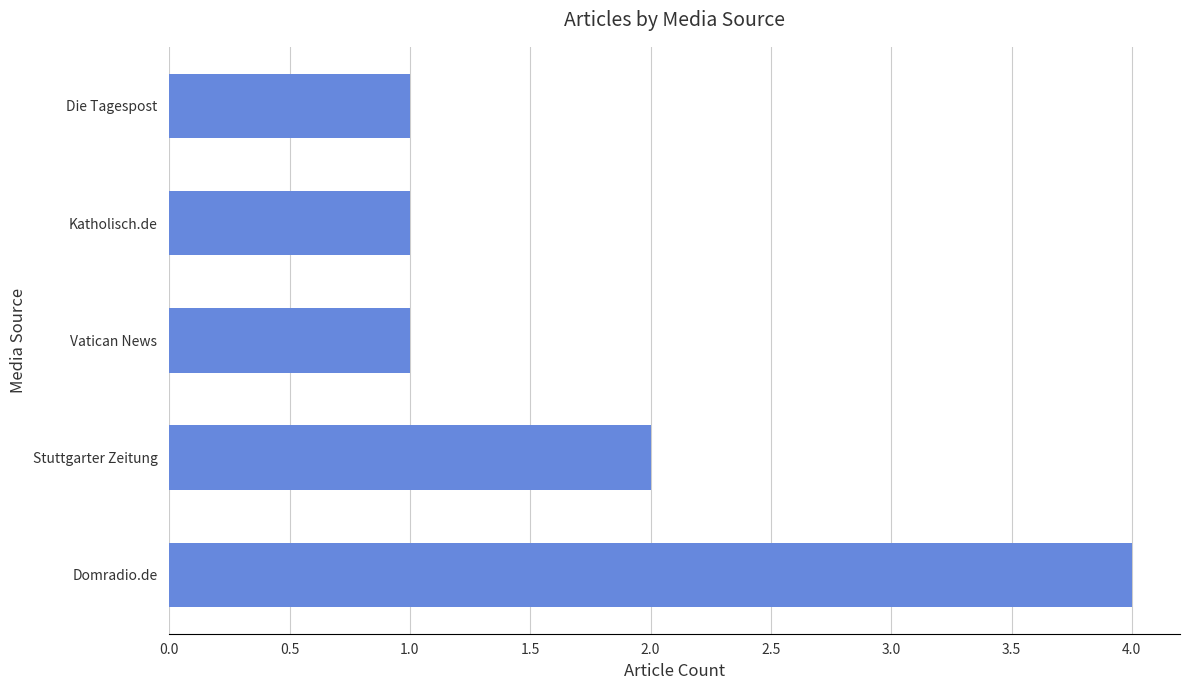

Reading bottom to top, what are all the values shown in this chart?

4	2	1	1	1